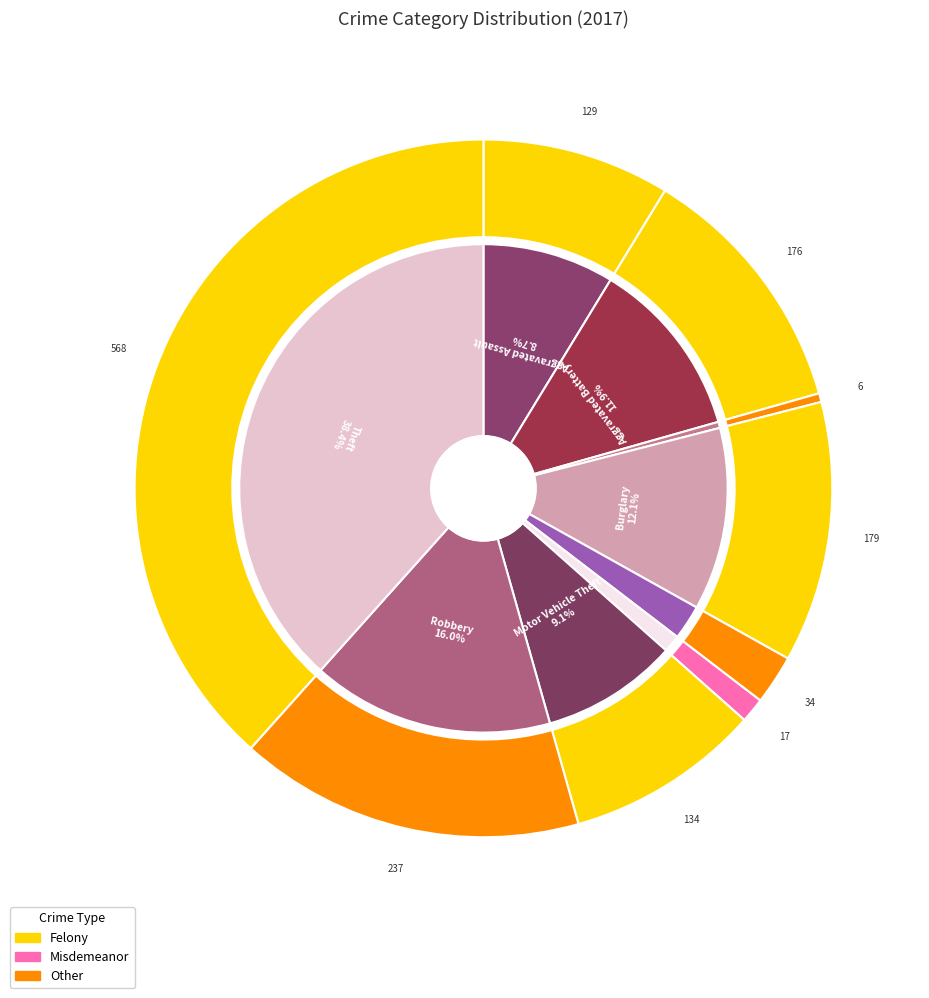

What is the change in value from Burglary to Motor Vehicle Theft?

-45